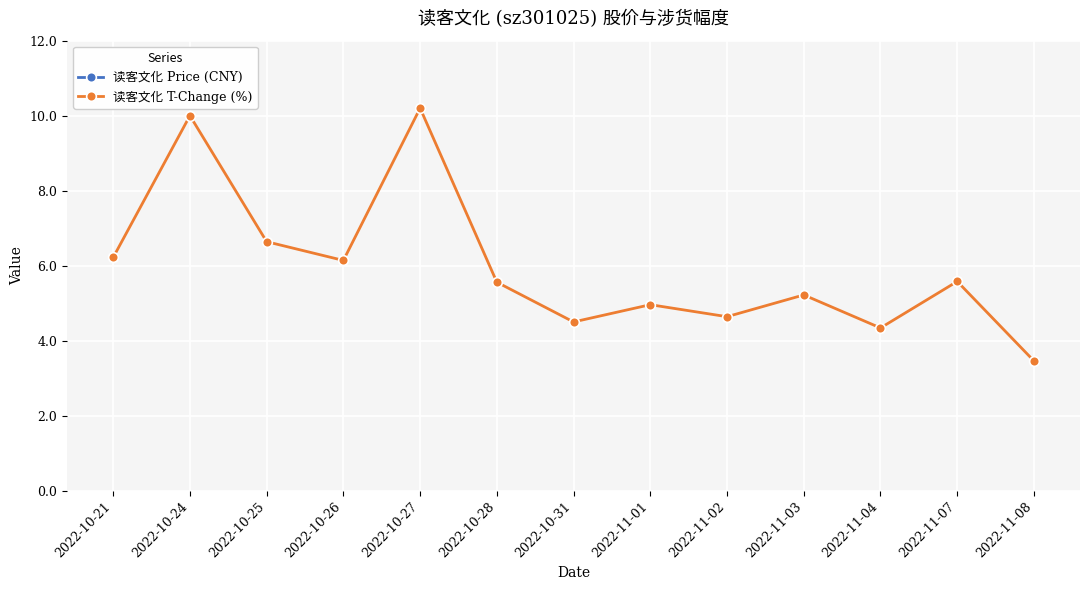

At which label does 读客文化 T-Change (%) first exceed 2?

2022-10-21